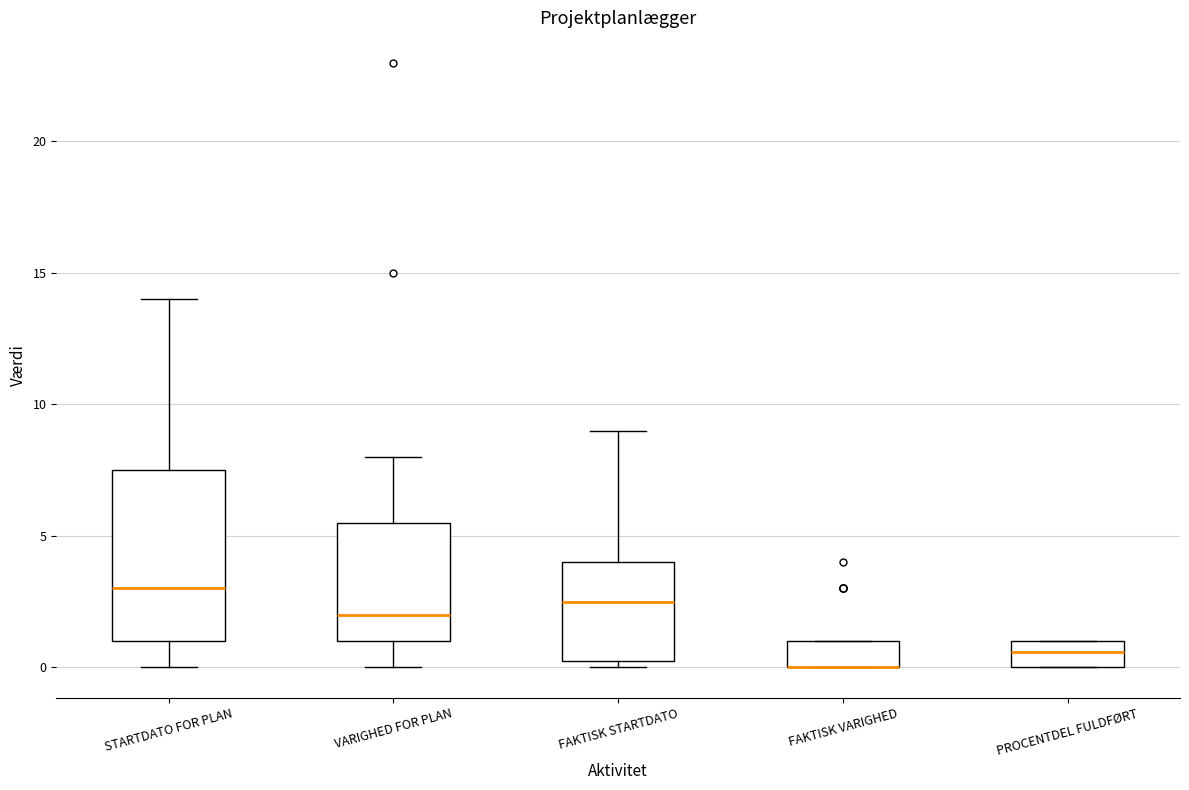

Reading left to right, read every box against the y-axis: the position of its median line, the range the box covers, and the ends of its whiskers. The values are not printed on the chart, so give them approximately, as read against the axis.

STARTDATO FOR PLAN: median 3.0, box 1.0 to 7.5, whiskers 0.0 to 14.0
VARIGHED FOR PLAN: median 2.0, box 1.0 to 5.5, whiskers 0.0 to 8.0
FAKTISK STARTDATO: median 2.5, box 0.5 to 4.0, whiskers 0.0 to 9.0
FAKTISK VARIGHED: median 0.0 (drawn on the box's lower edge), box 0.0 to 1.0, whiskers 0.0 to 1.0
PROCENTDEL FULDFØRT: median 0.5, box 0.0 to 1.0, whiskers 0.0 to 1.0